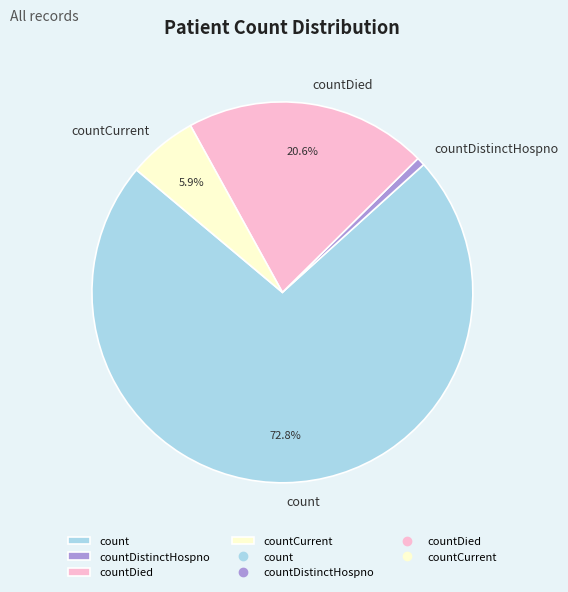

Combined, do count and countCurrent account for over 50%?

Yes